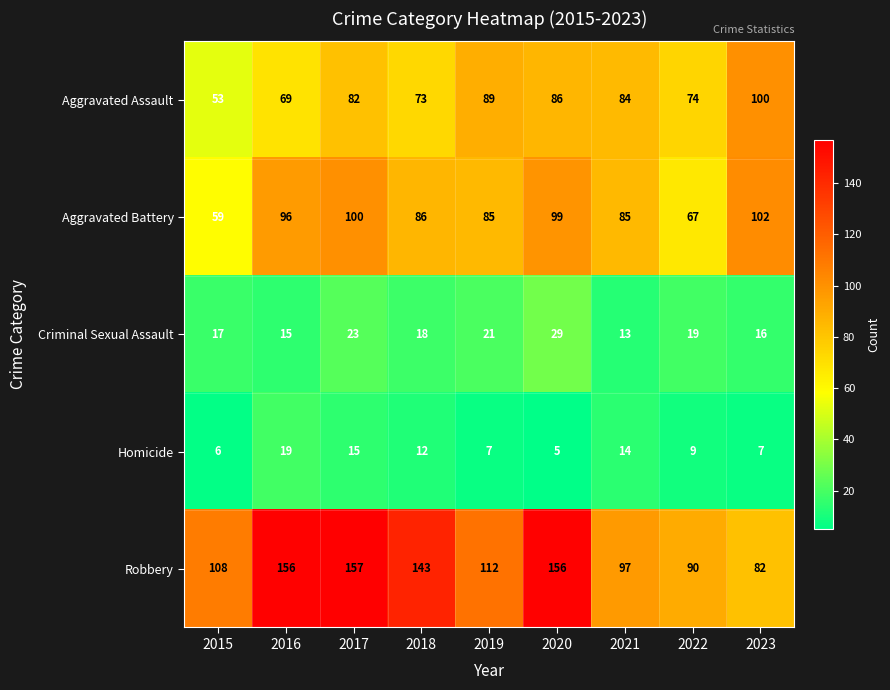

What is the difference between the maximum and minimum values in the Criminal Sexual Assault series?

16